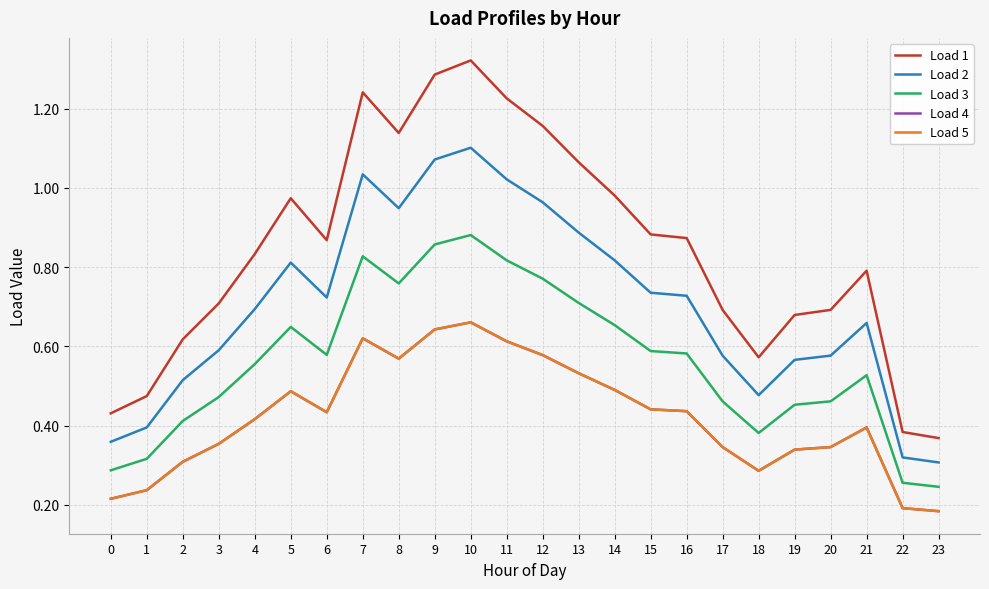

Is this an area chart (filled region under the line)?

No